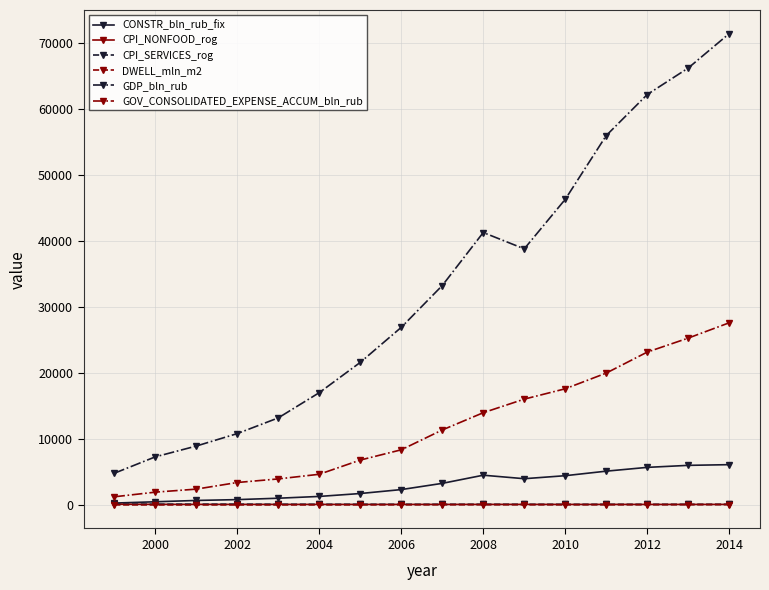

True or false: CONSTR_bln_rub_fix and GDP_bln_rub cross at least once.

False